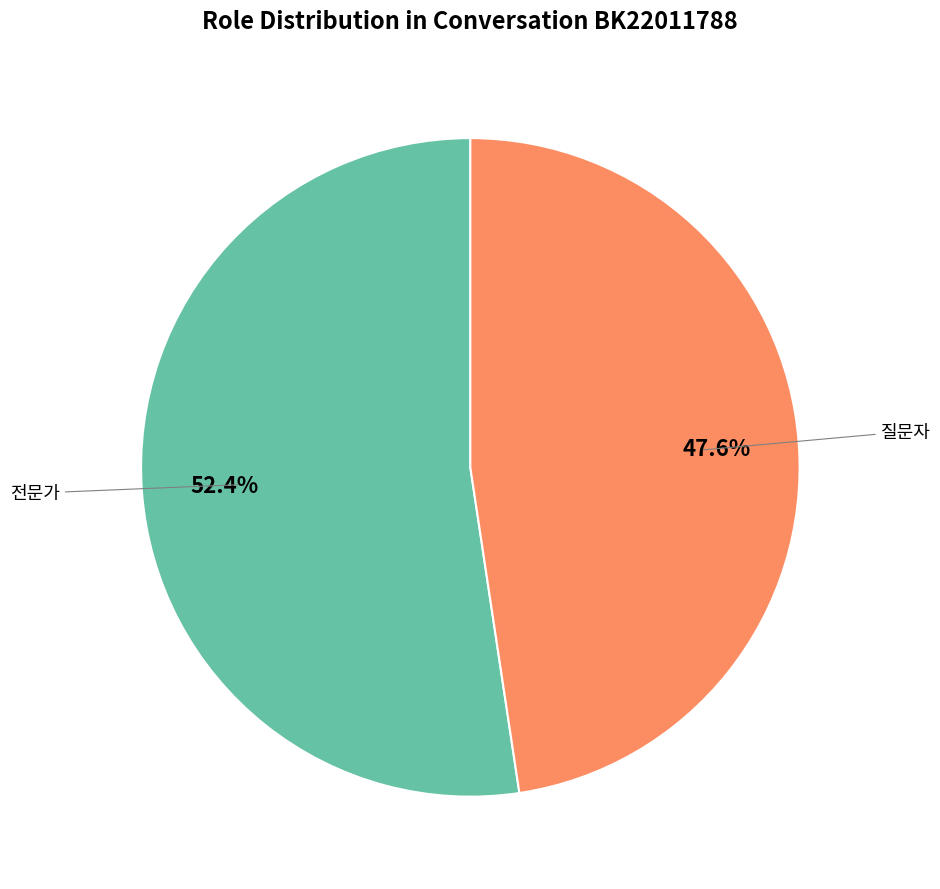

Does 질문자 represent more than half of the total?

No